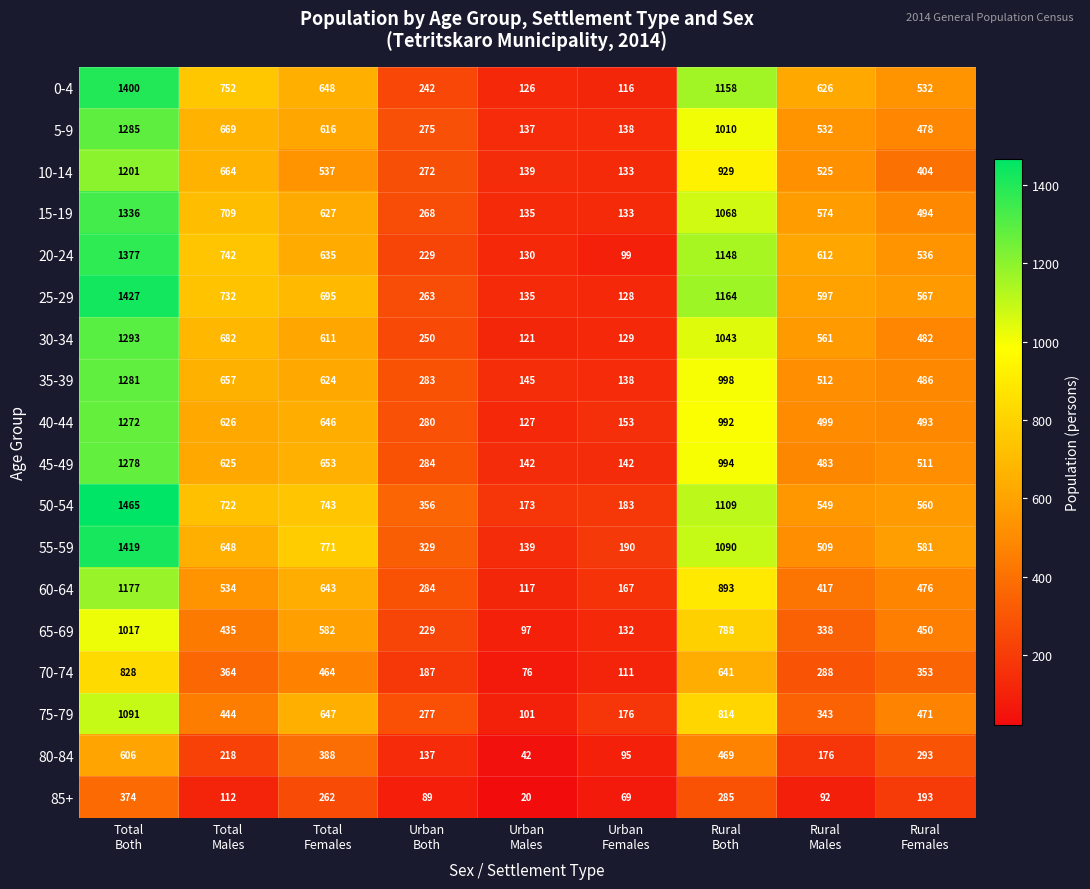

What is the difference between the maximum and minimum values in the 60-64 series?

1060